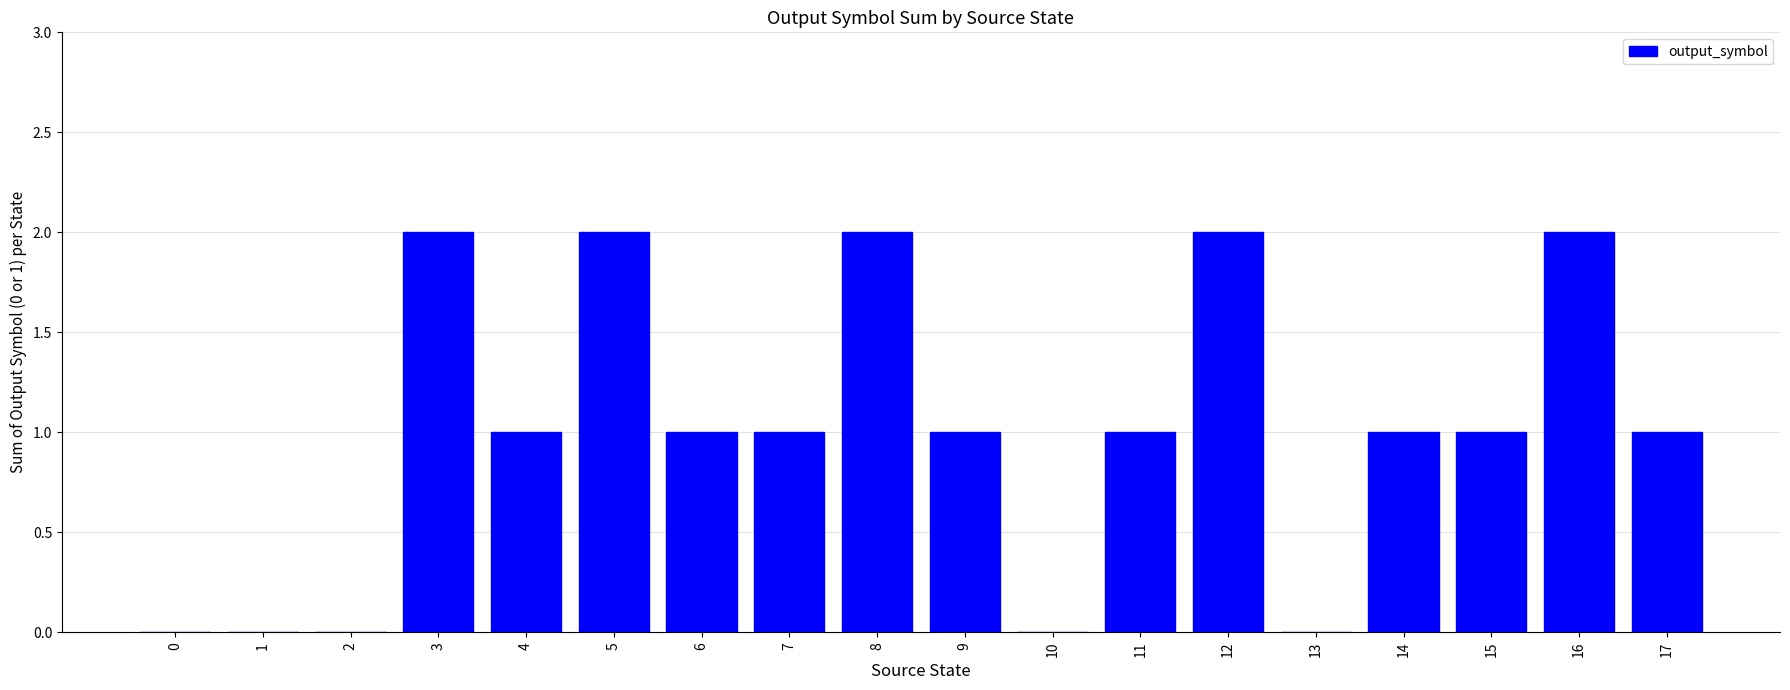

What is the change in value from 10 to 15?

+1